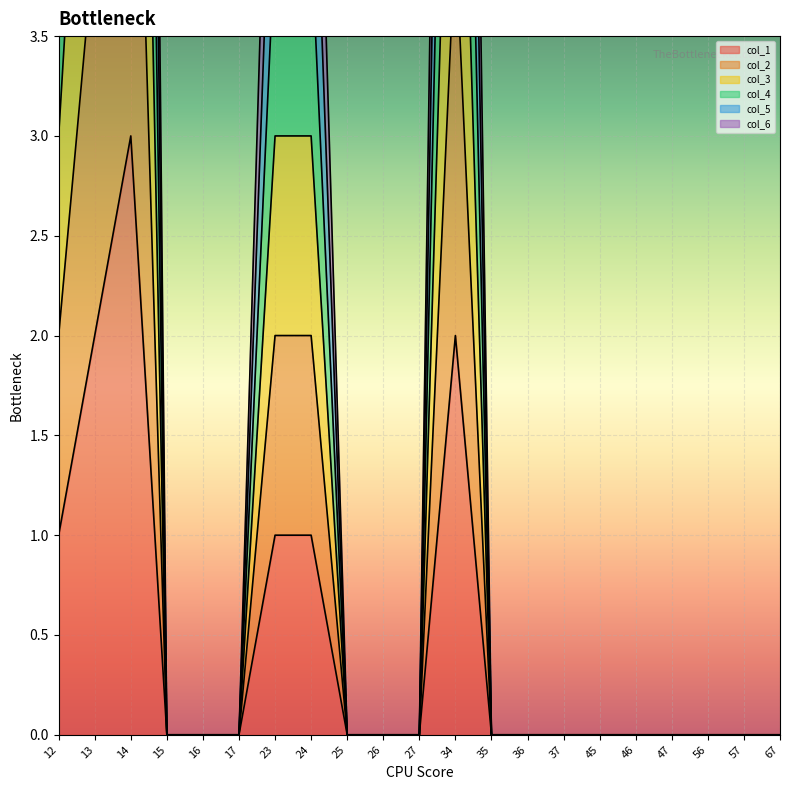

List the series in order of their peak value, lowest first.

col_1, col_2, col_3, col_4, col_5, col_6